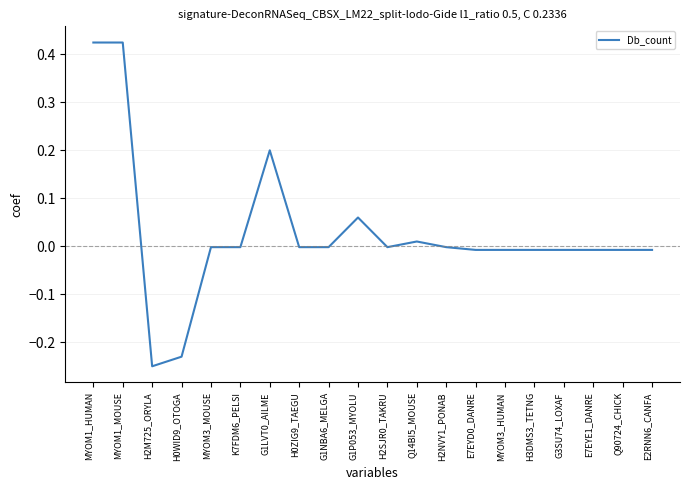

What is the difference between the maximum and minimum values?

0.7